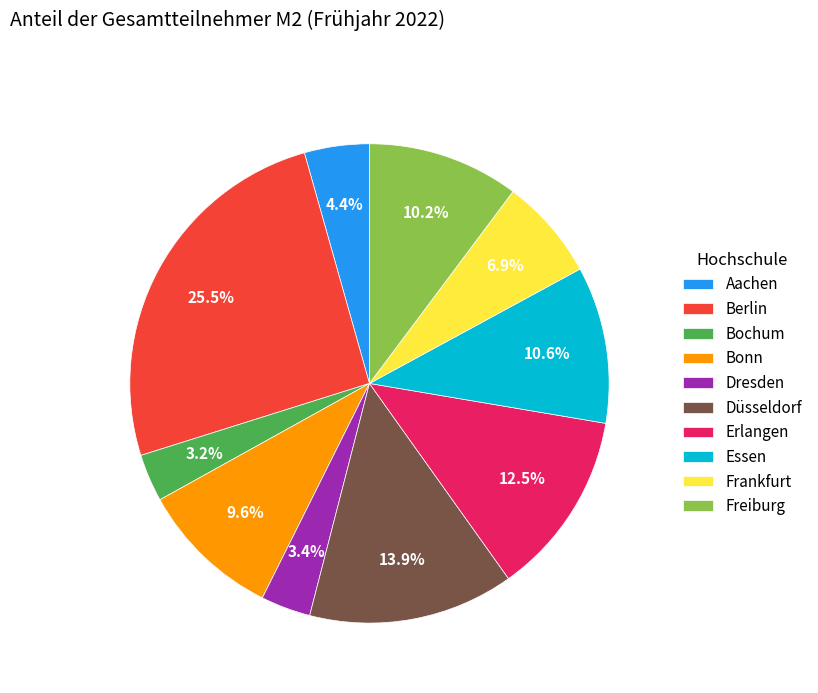

Is the sum of Berlin and Aachen greater than half?

No